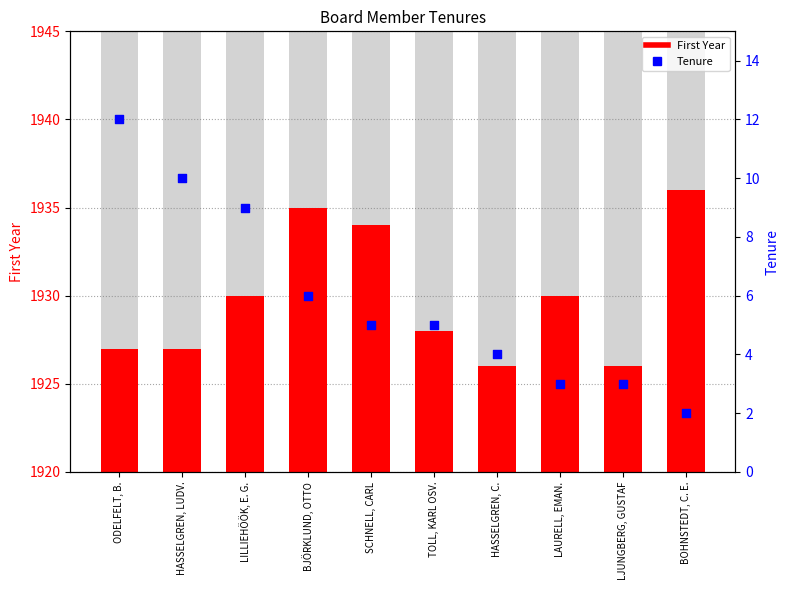

Which series has the largest total across all categories?

First Year